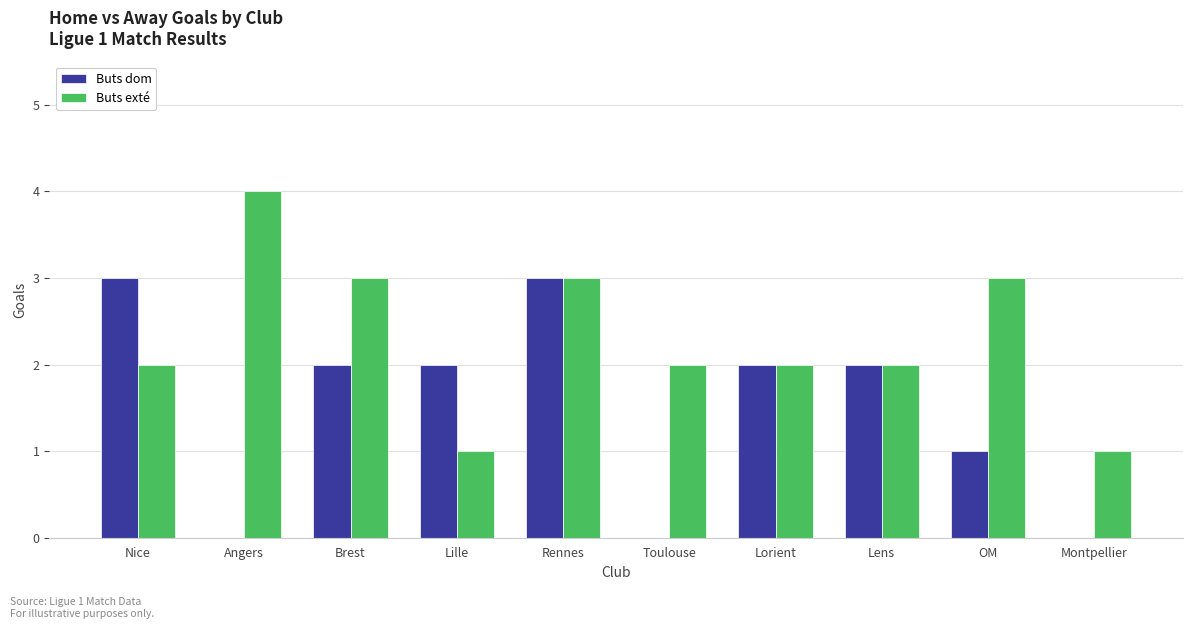

What is the greatest value displayed?

4